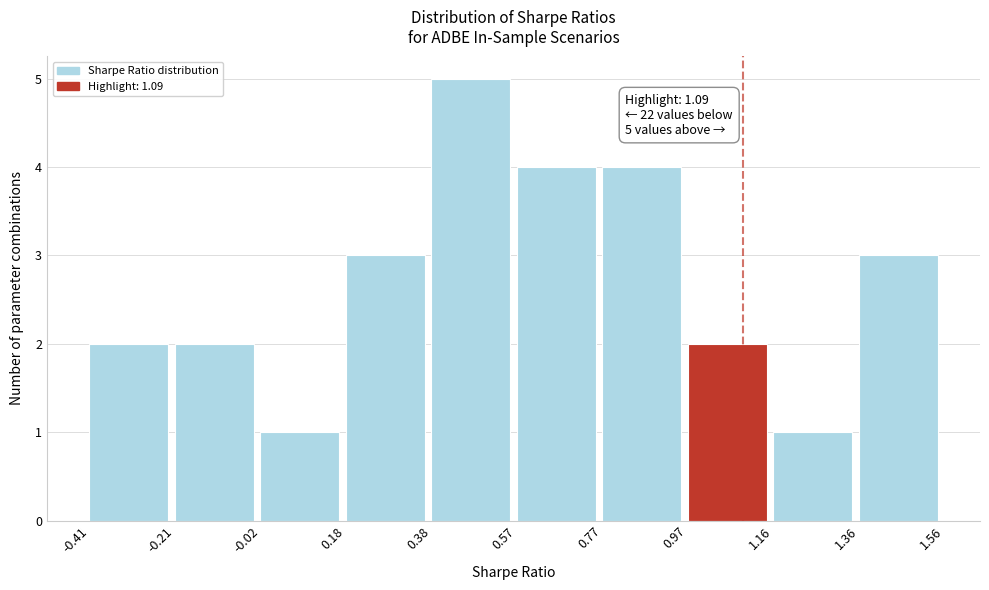

Which range on the x-axis has the tallest bar?

0.38 to 0.57